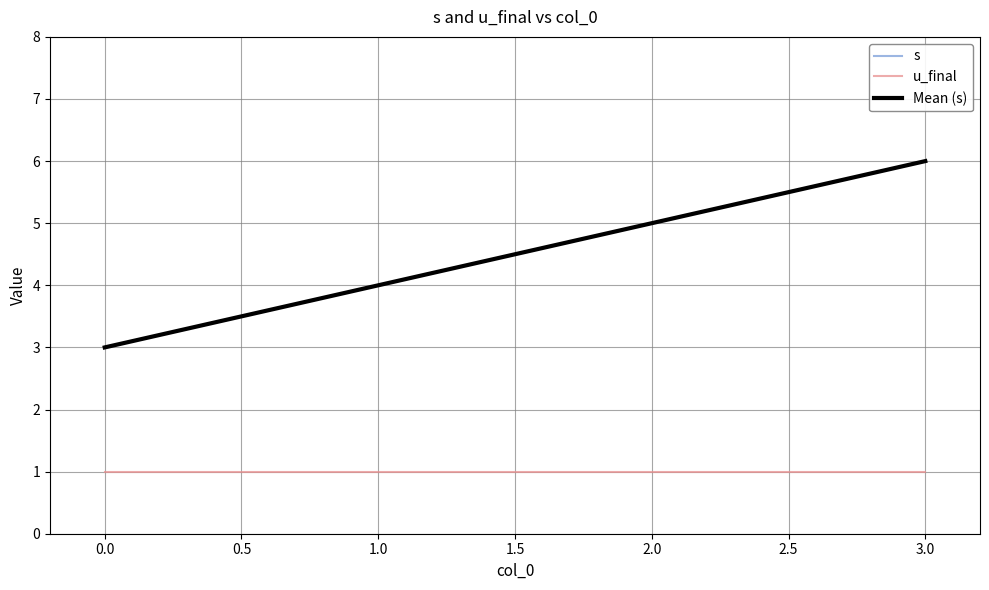

How many lines are shown in the chart?

3